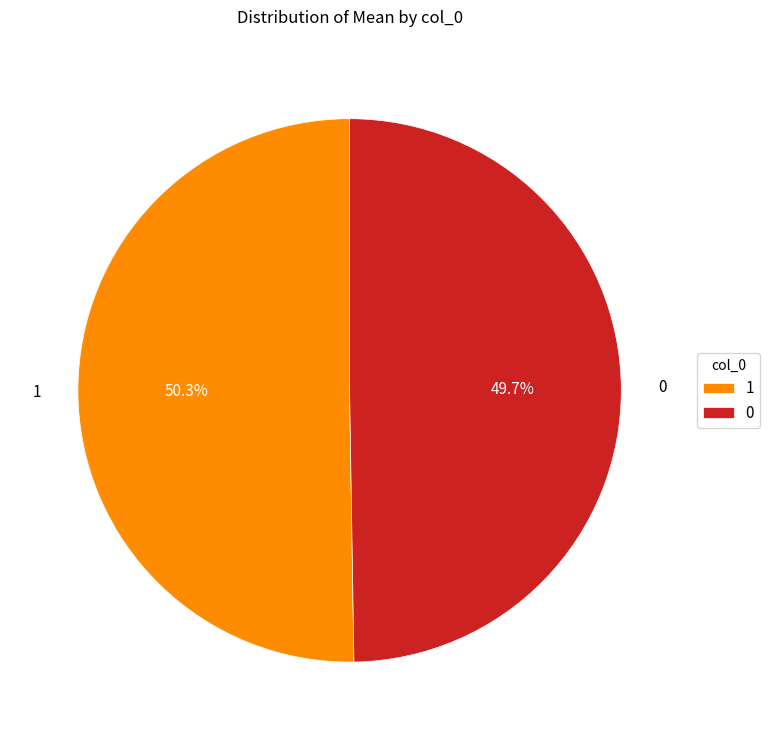

To the nearest percent, what is the difference between the 1 and 0 slice percentages?

1%